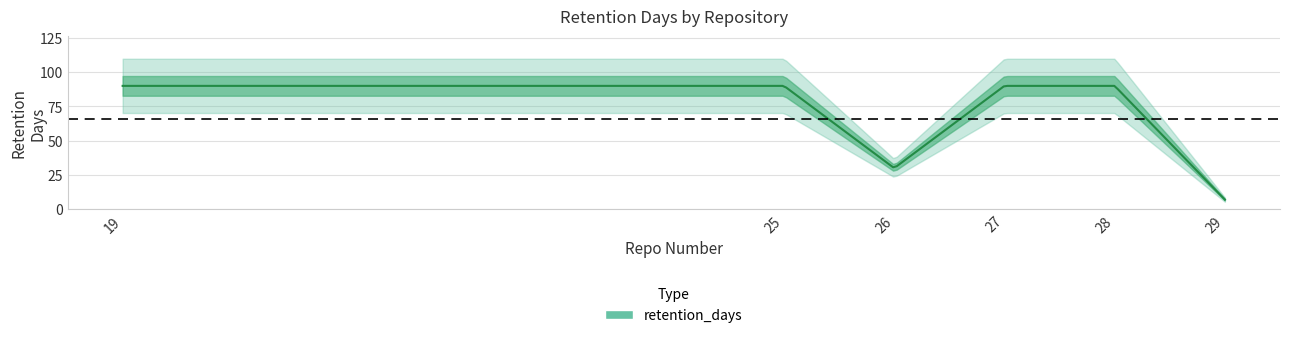

List the labels in order of value, smallest first.

29, 26, 19, 25, 27, 28